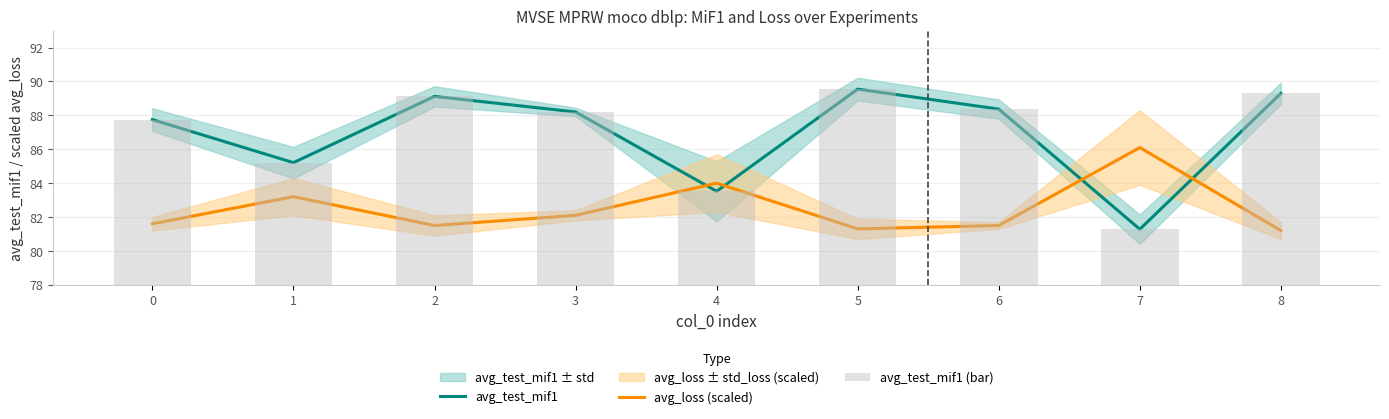

What is the approximate value of avg_test_mif1 (bar) at 7?

81.3